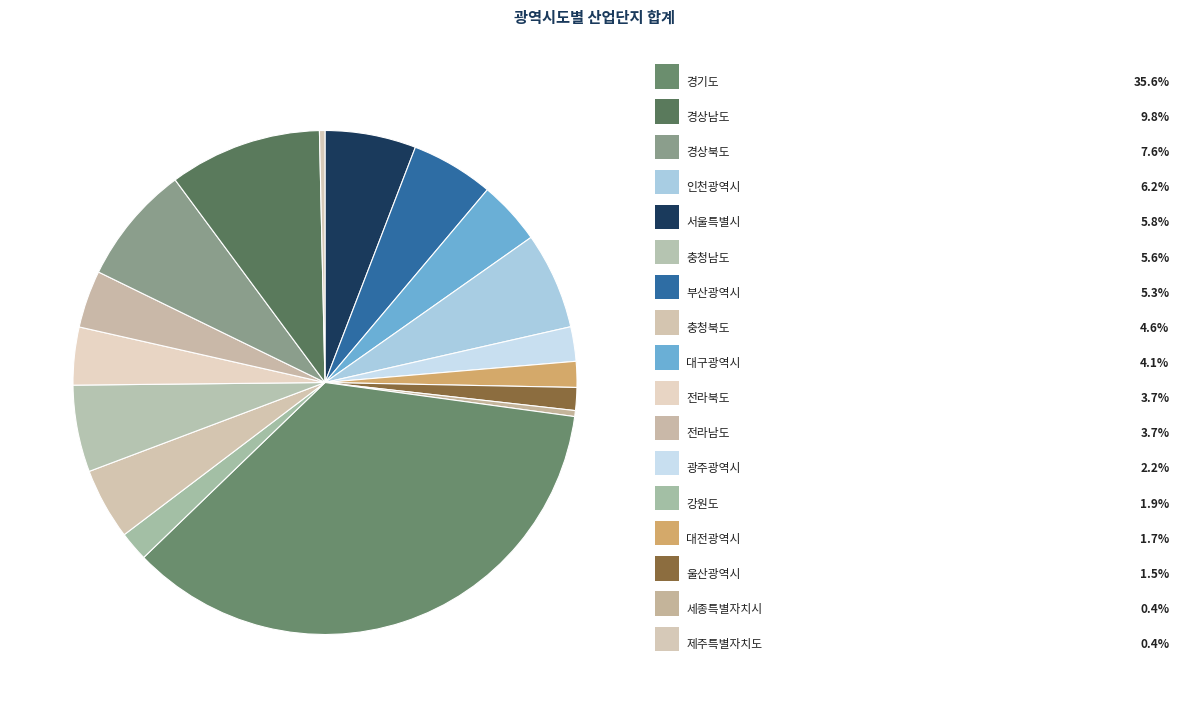

How many segments does this pie chart have?

17